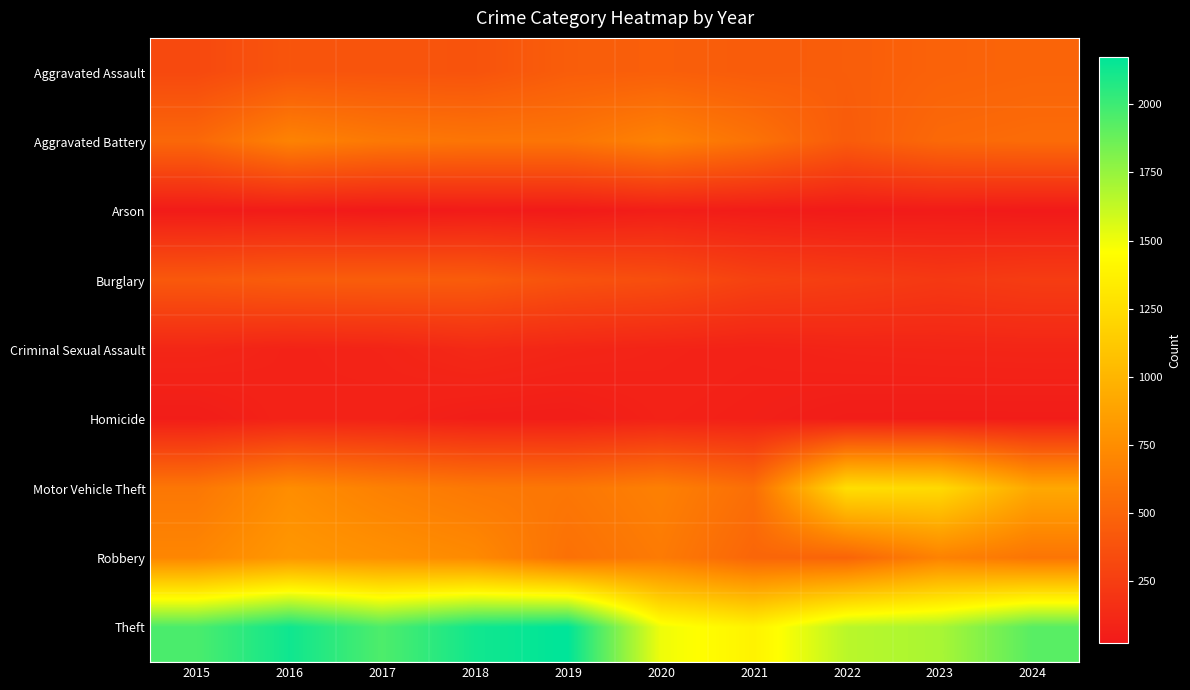

Rank the series by their maximum value, from highest to lowest.

Theft, Motor Vehicle Theft, Robbery, Aggravated Battery, Aggravated Assault, Burglary, Criminal Sexual Assault, Homicide, Arson